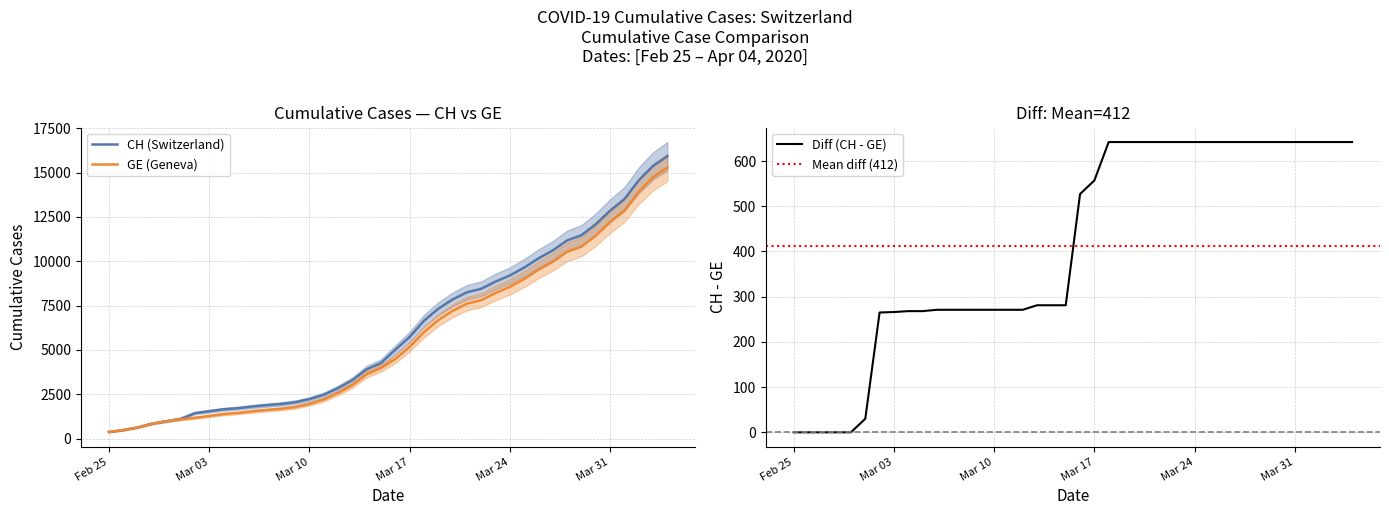

Count the number of data series in this chart.

2